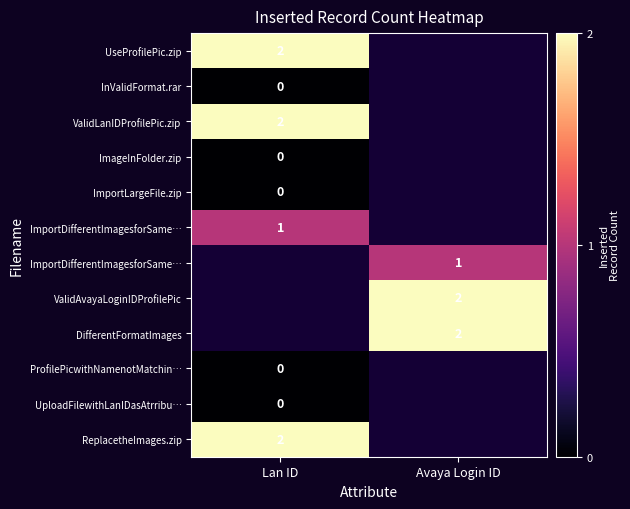

What is the maximum value shown in the chart?

2.0